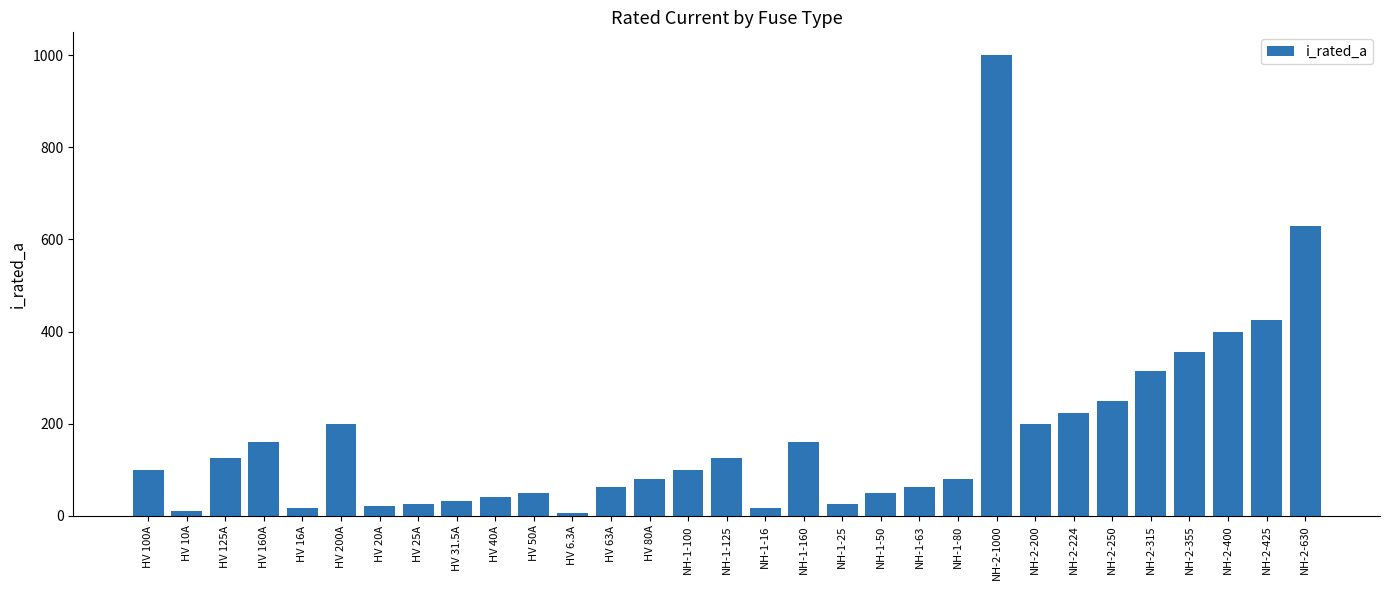

What is the sum of the values at NH-1-125 and NH-1-63?

188.0